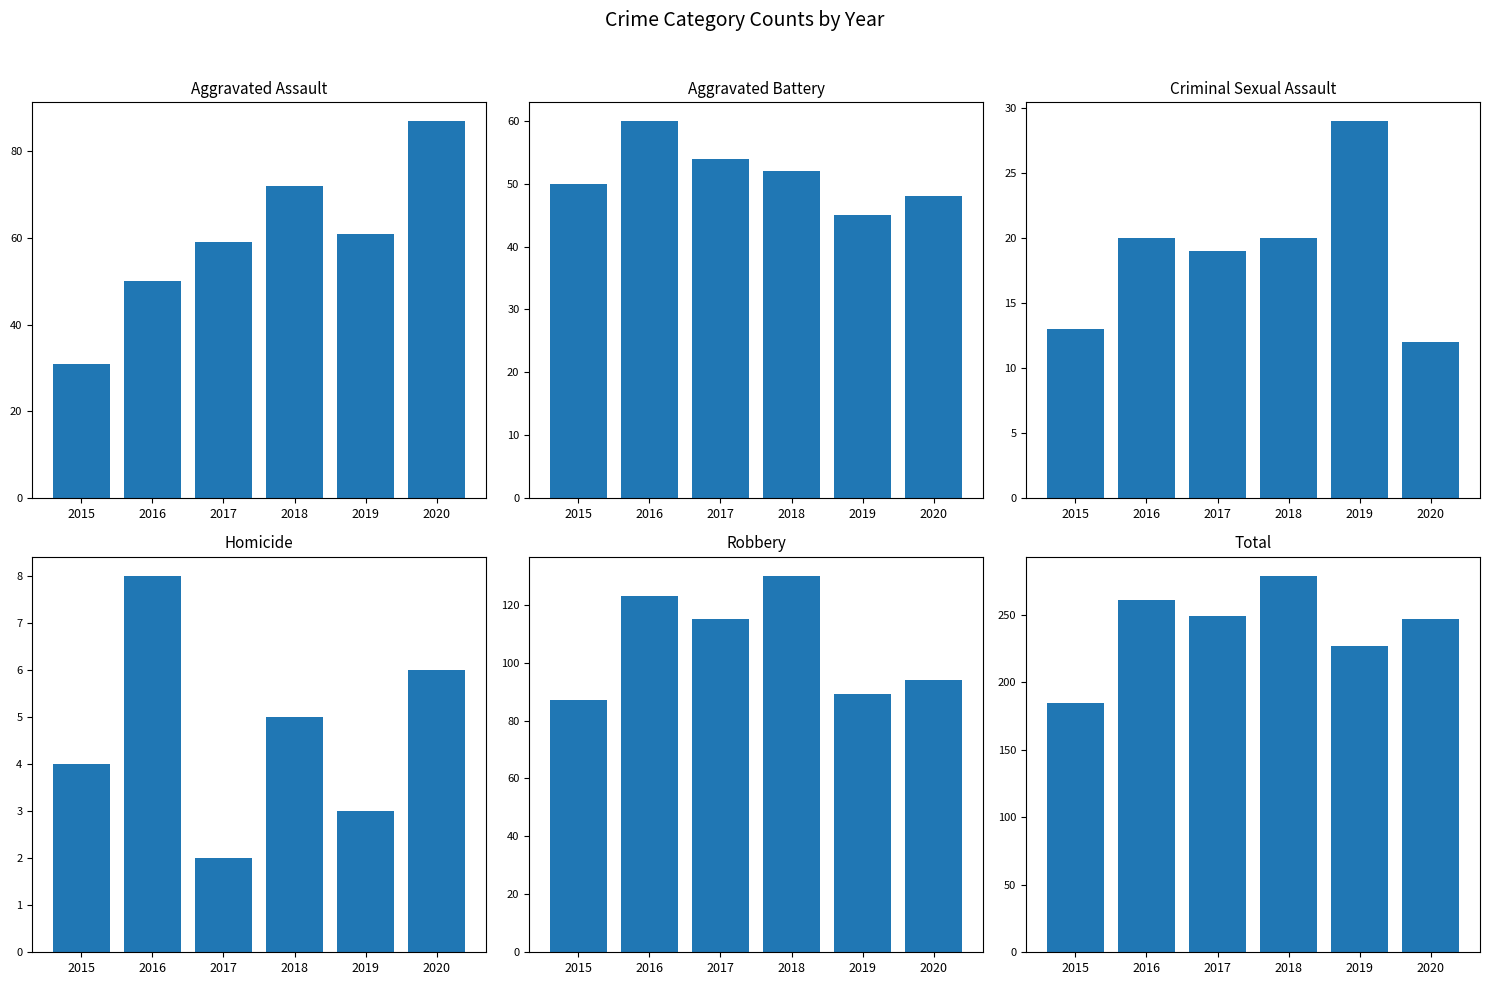

Reading left to right, list all the values displayed in this chart.

Aggravated Assault: 31	50	59	72	61	87
Aggravated Battery: 50	60	54	52	45	48
Criminal Sexual Assault: 13	20	19	20	29	12
Homicide: 4	8	2	5	3	6
Robbery: 87	123	115	130	89	94
Total: 185	261	249	279	227	247